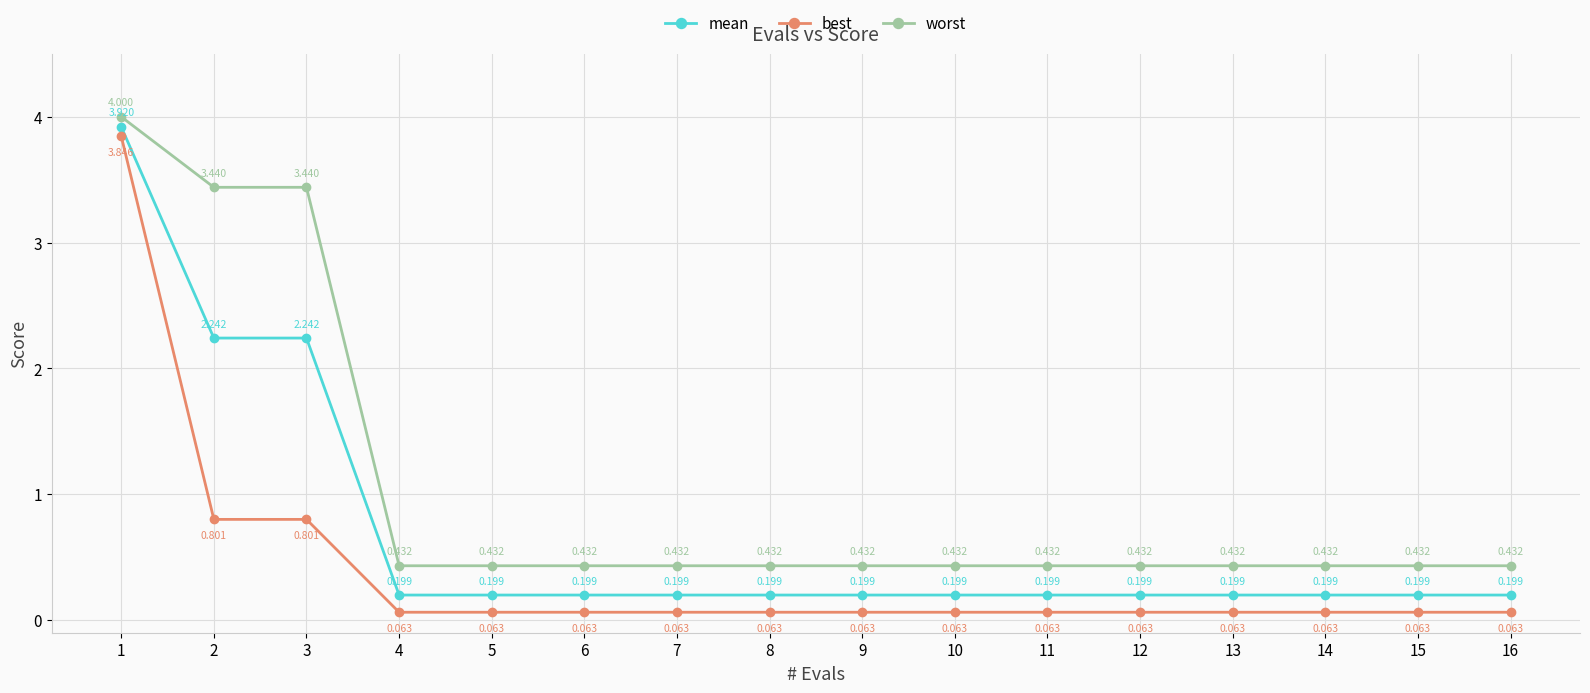

What is the average value of the worst series?

1.0